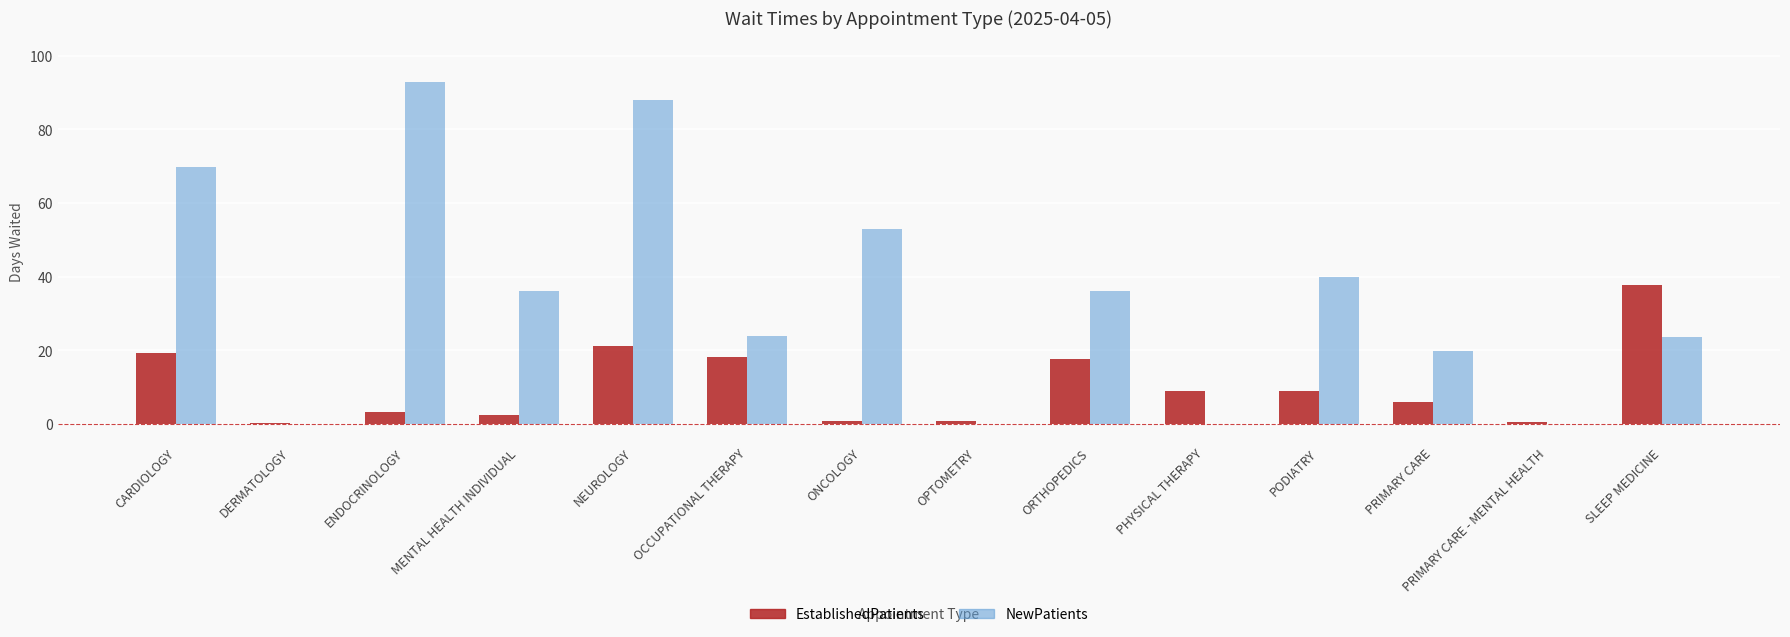

The EstablishedPatients series shows 18.3 at OCCUPATIONAL THERAPY. True or false?

True